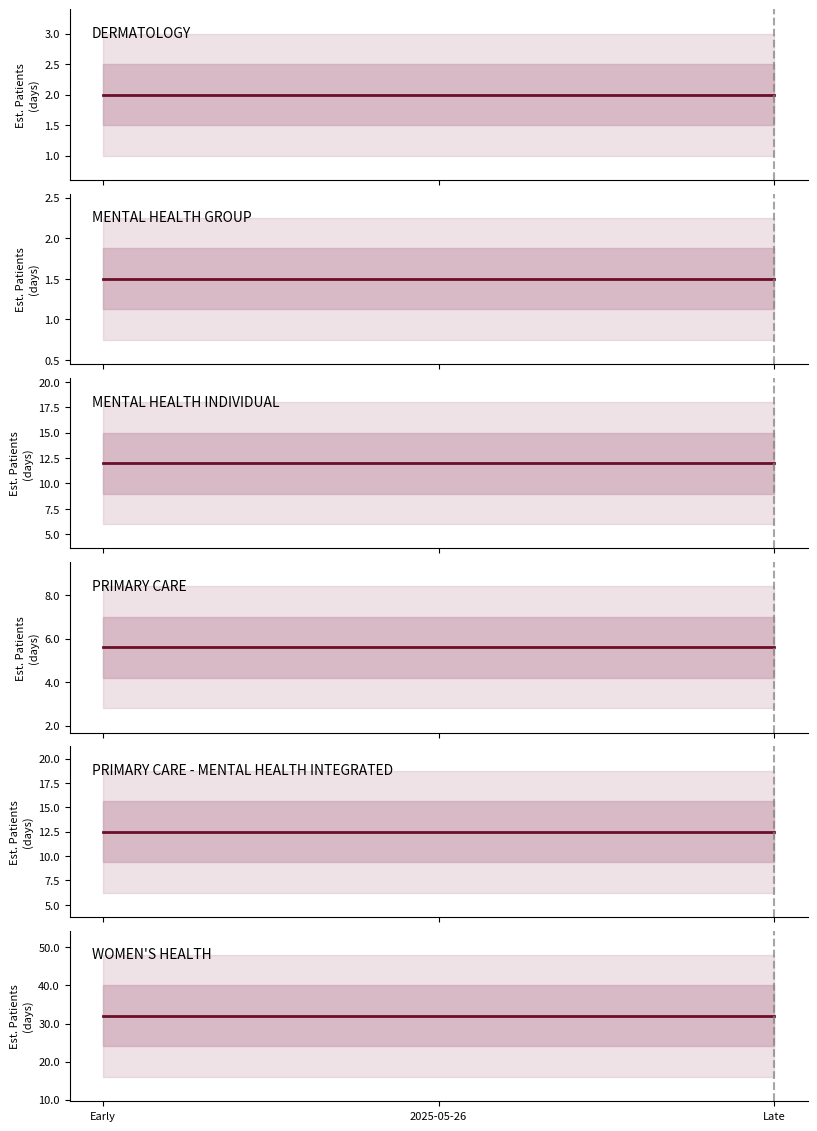

True or false: PRIMARY CARE has a value of 5.6 at Early.

True